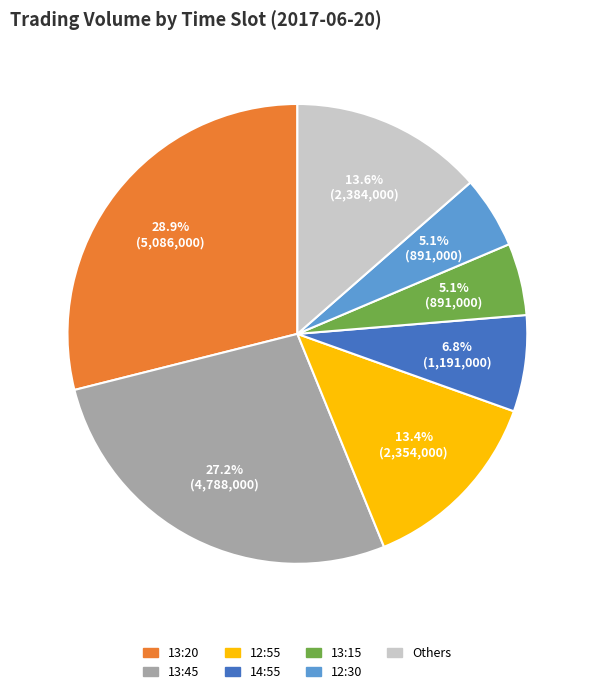

Which slice is the largest?

13:20